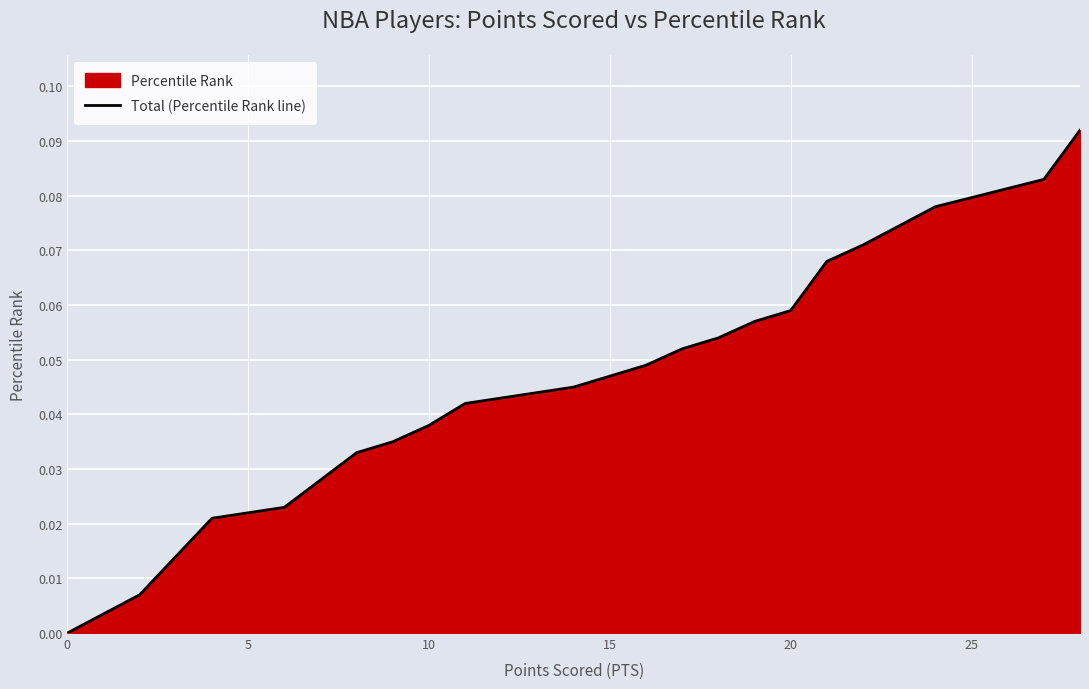

Count the number of data series in this chart.

1